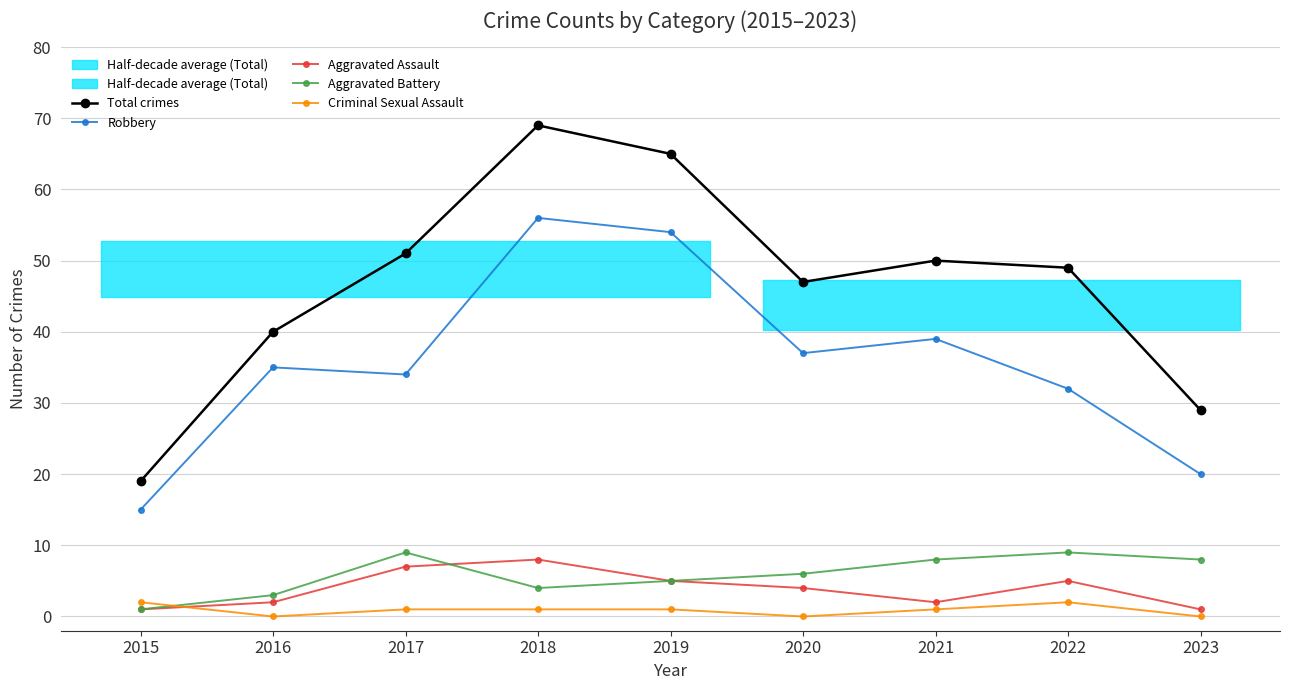

True or false: Aggravated Assault has more than 1 points higher than both neighbors.

True